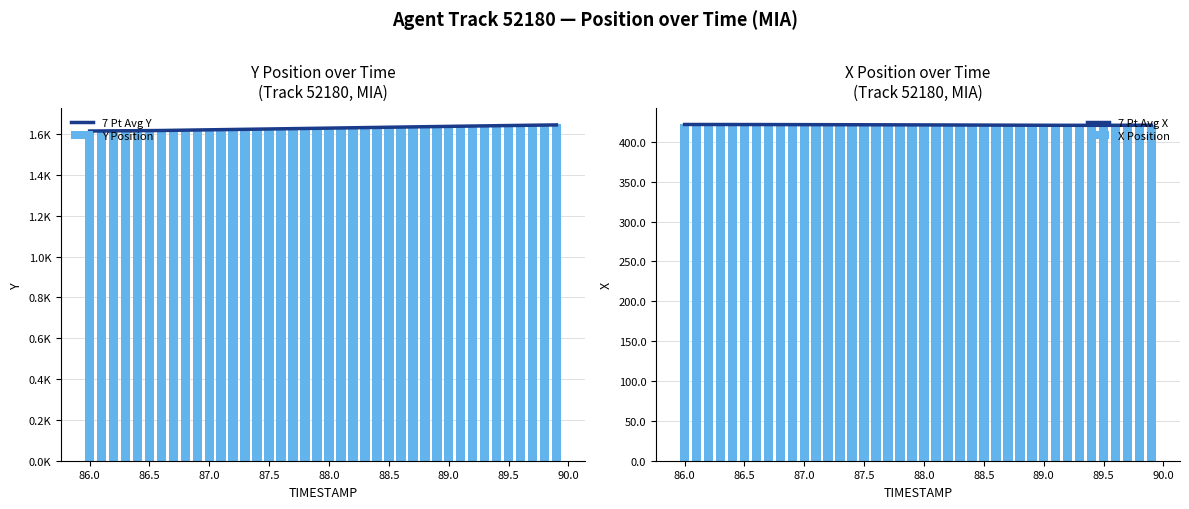

What is the lowest value of the X Position series?

420.6